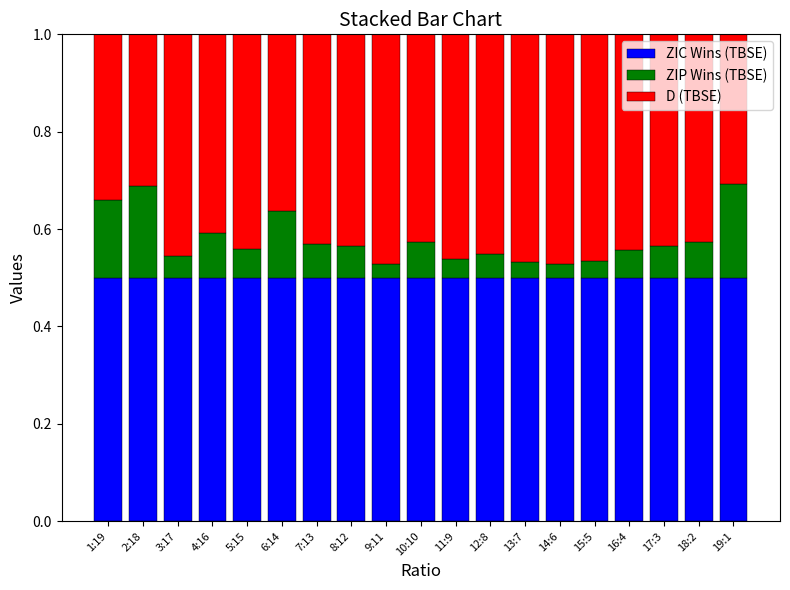

What is the total value across all series at 10:10?

1.0